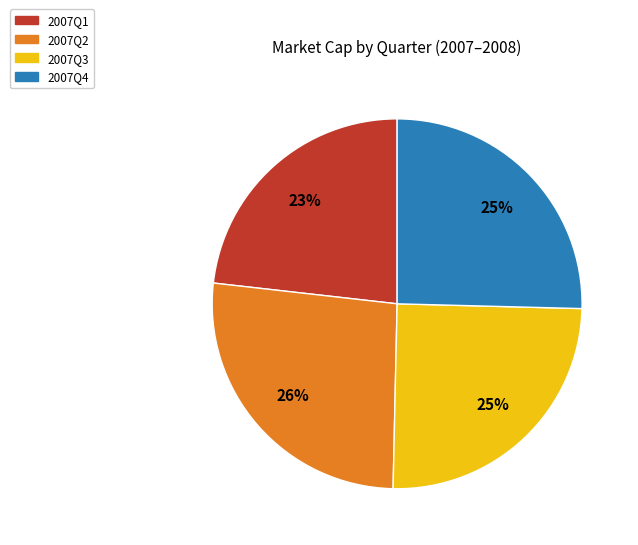

Is 2007Q3 the majority of the pie?

No